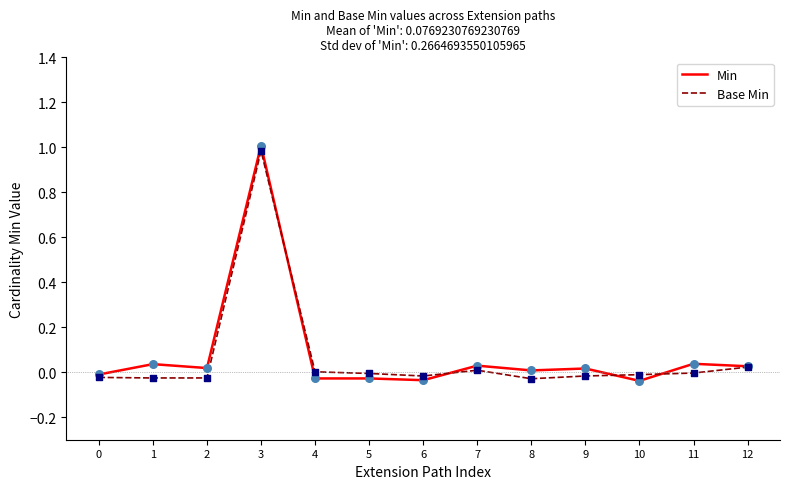

Which series has the widest spread of values?

Min